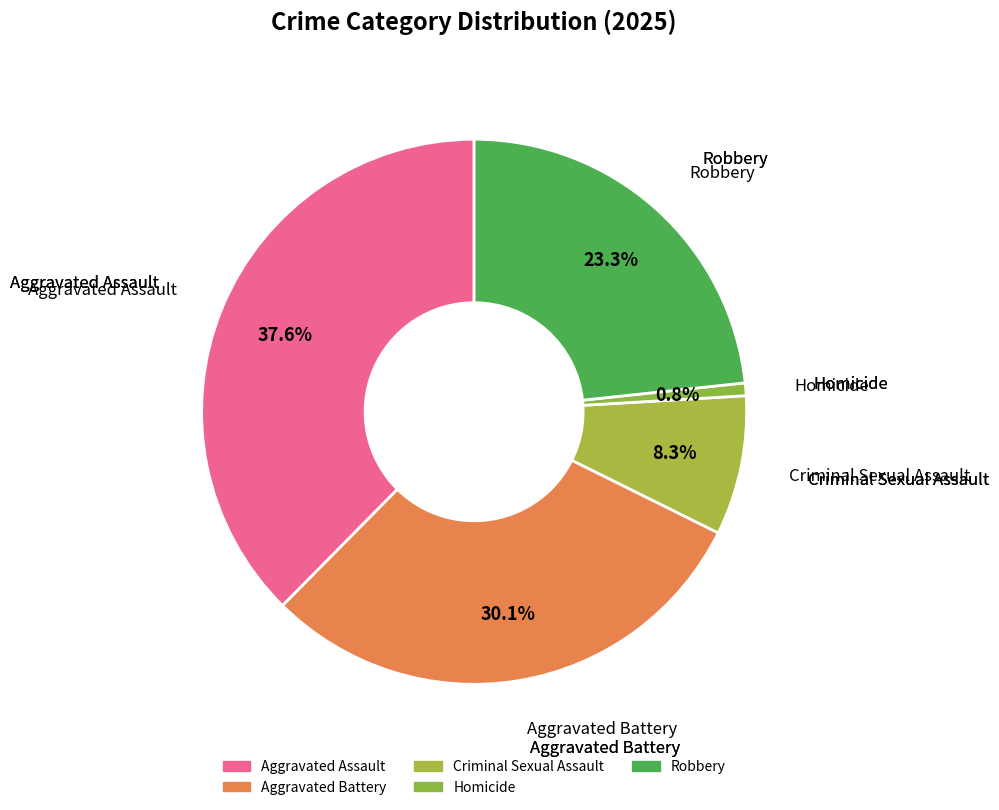

What is the change in value from Aggravated Assault to Criminal Sexual Assault?

-78